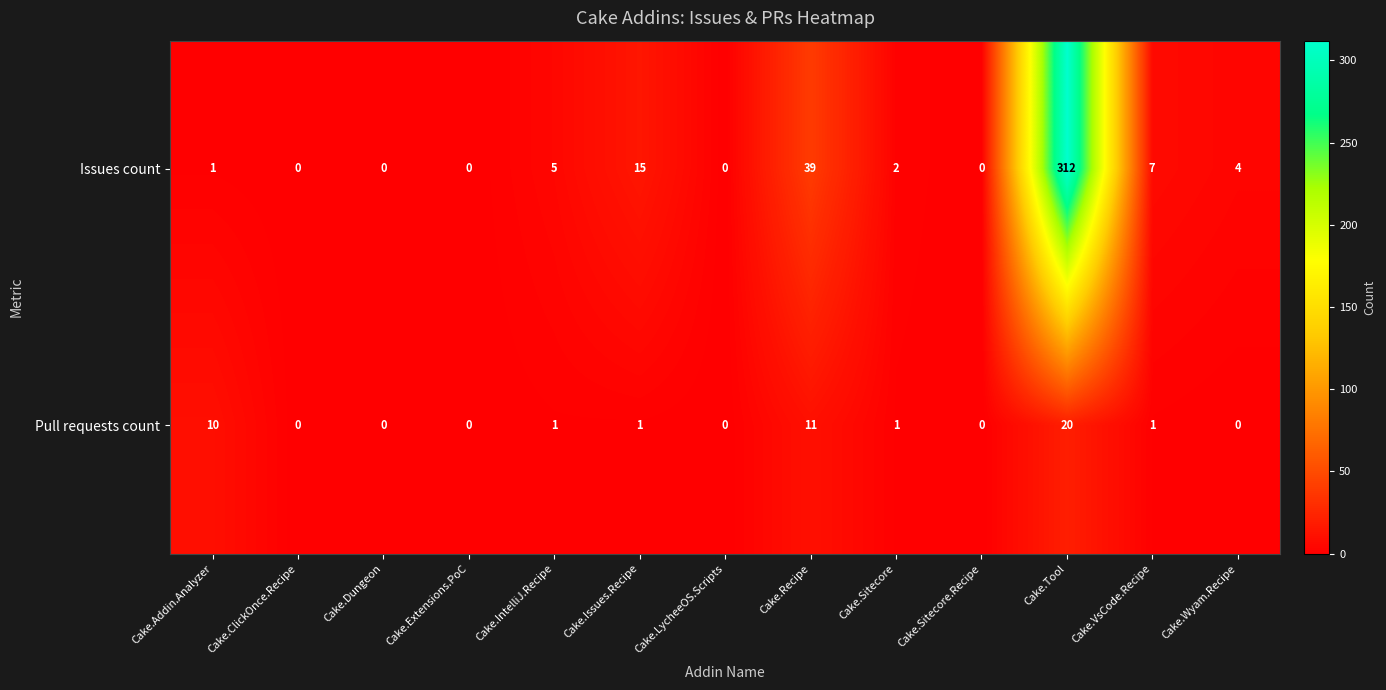

The Issues count series shows -135 at Cake.Dungeon. True or false?

False